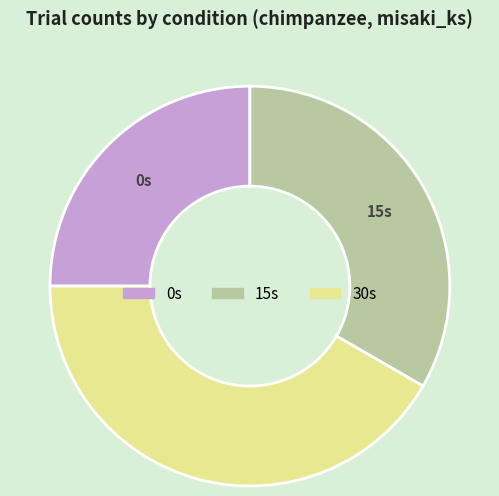

Does any single category account for the majority?

No